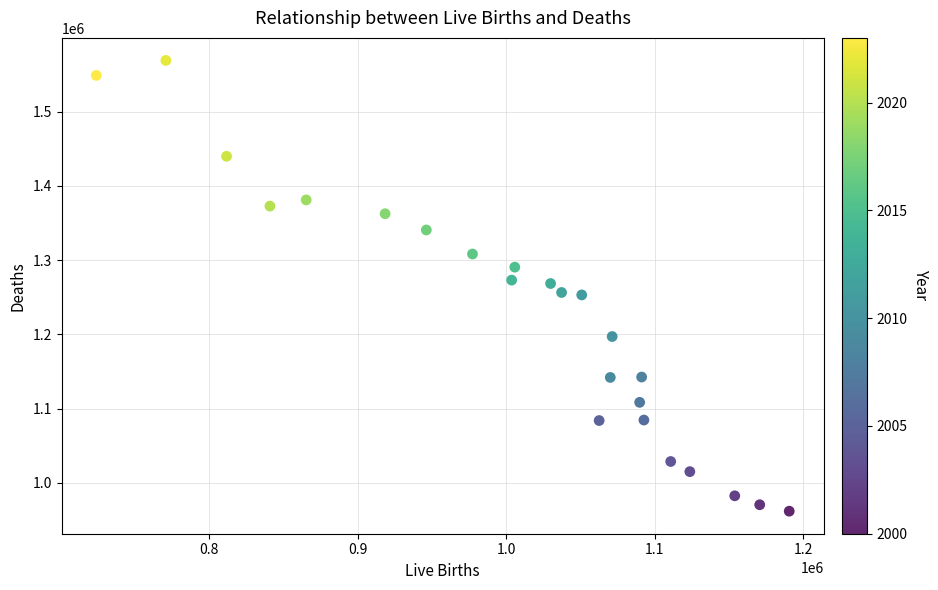

What is the range of X values (max minus min)?

466648